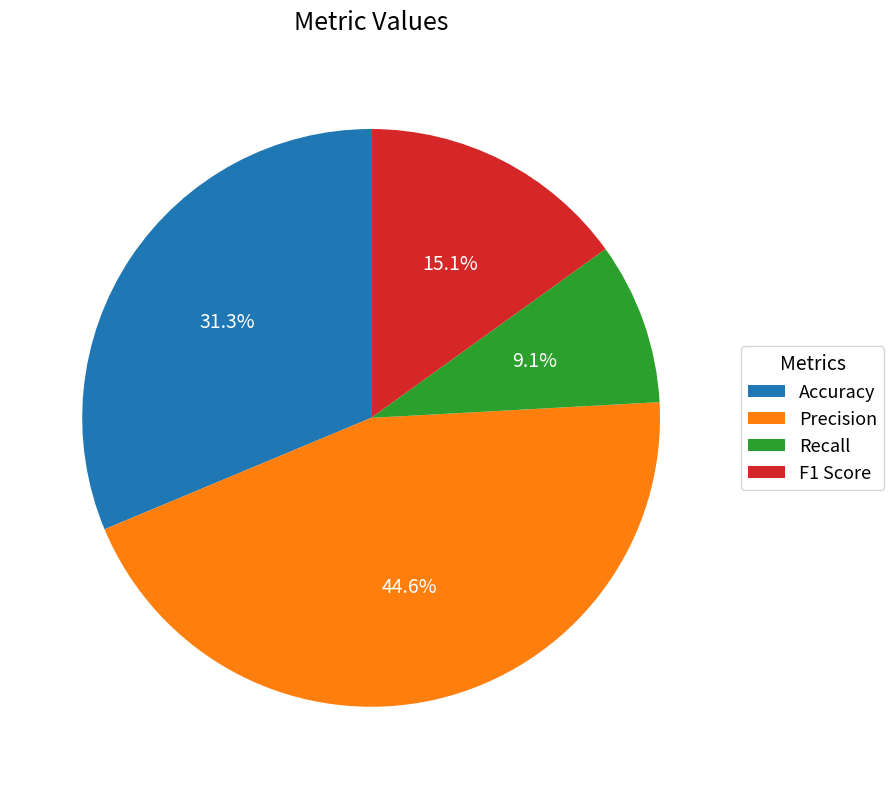

Which slice is the smallest?

Recall